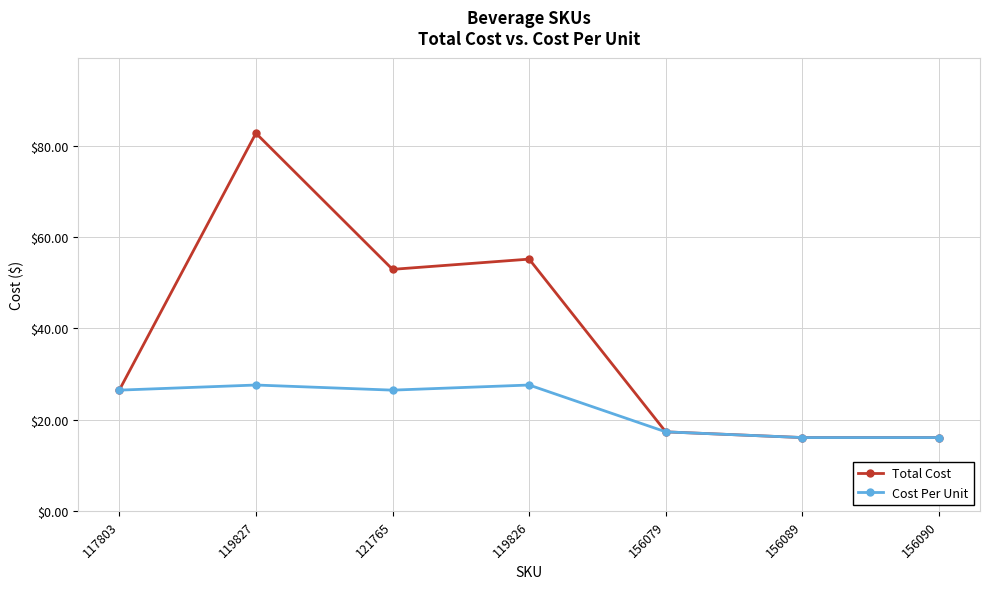

Reading right to left, extract all data points from this chart.

Total Cost: 156090=16.1	156089=16.1	156079=17.3	119826=55.2	121765=52.9	119827=82.7	117803=26.5
Cost Per Unit: 156090=16.1	156089=16.1	156079=17.3	119826=27.6	121765=26.5	119827=27.6	117803=26.5